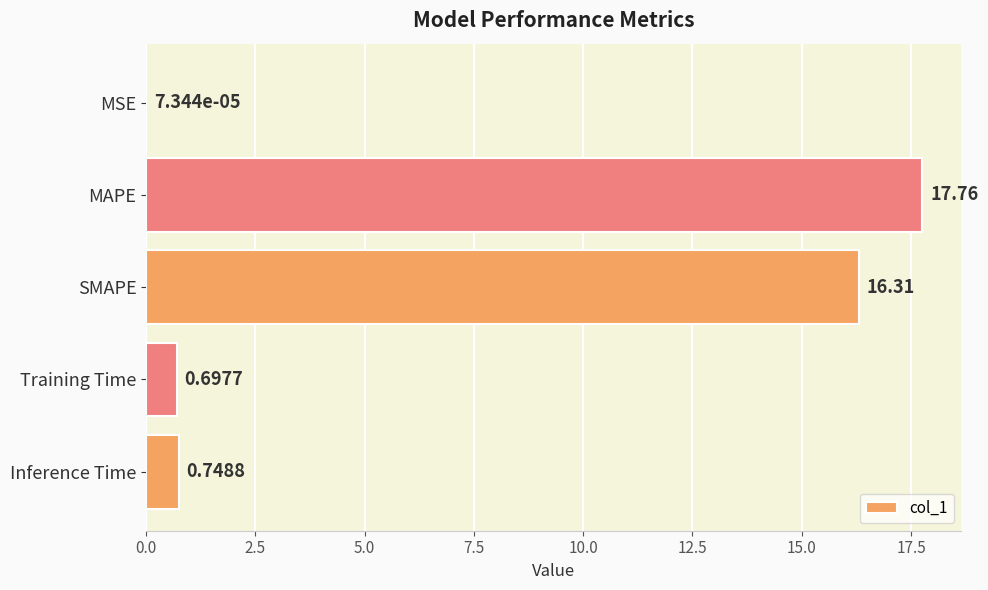

Count the number of categories in the chart.

5